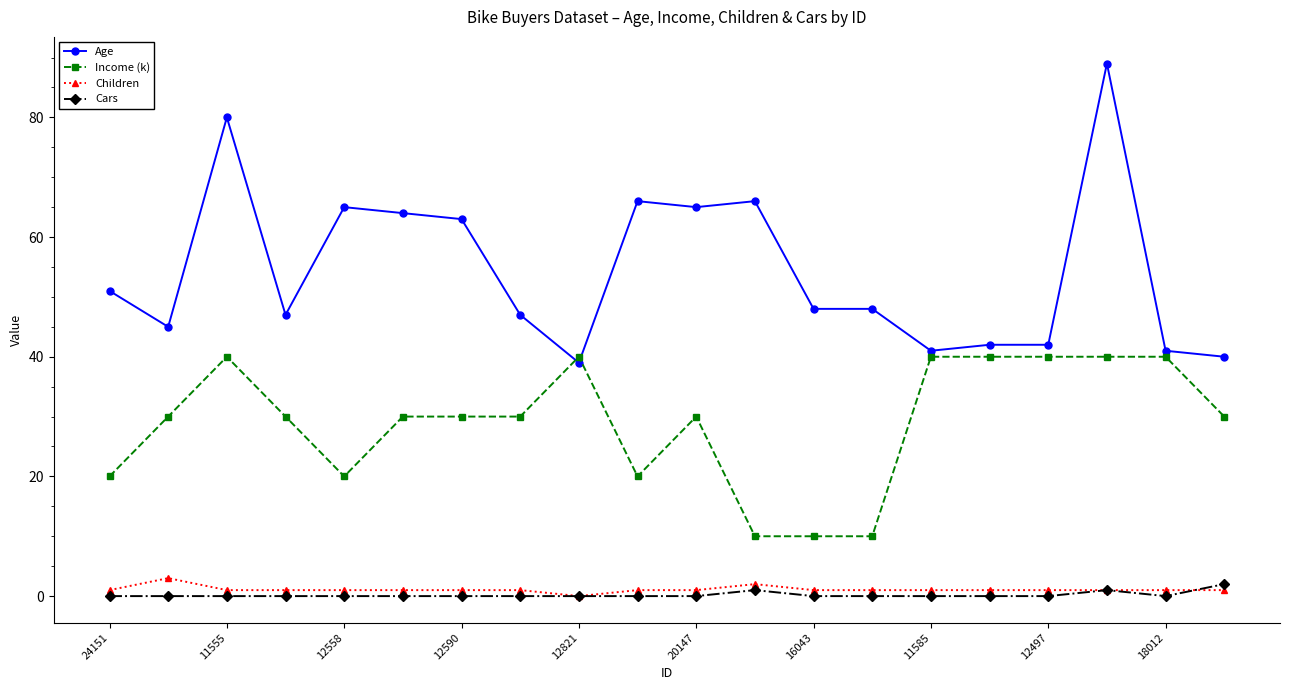

True or false: Children has more than 0 points higher than both neighbors.

True